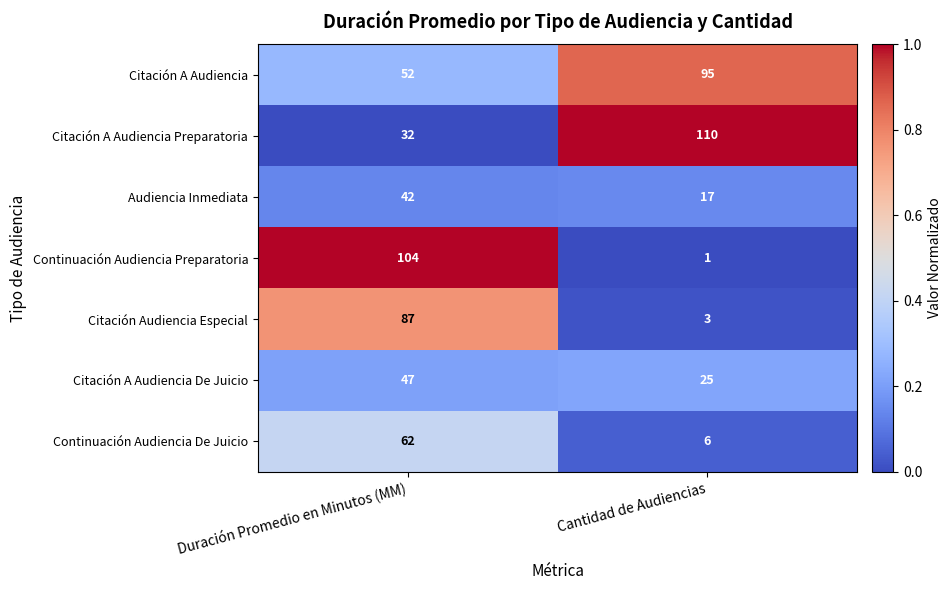

What is the sum of all Continuación Audiencia De Juicio values?

68